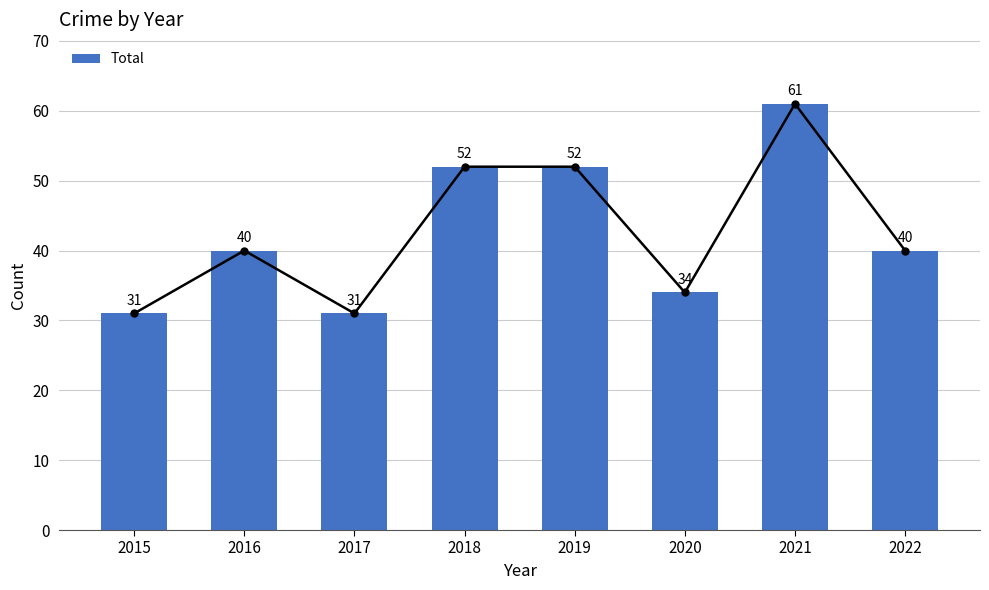

Between 2020 and 2016, which is larger?

2016